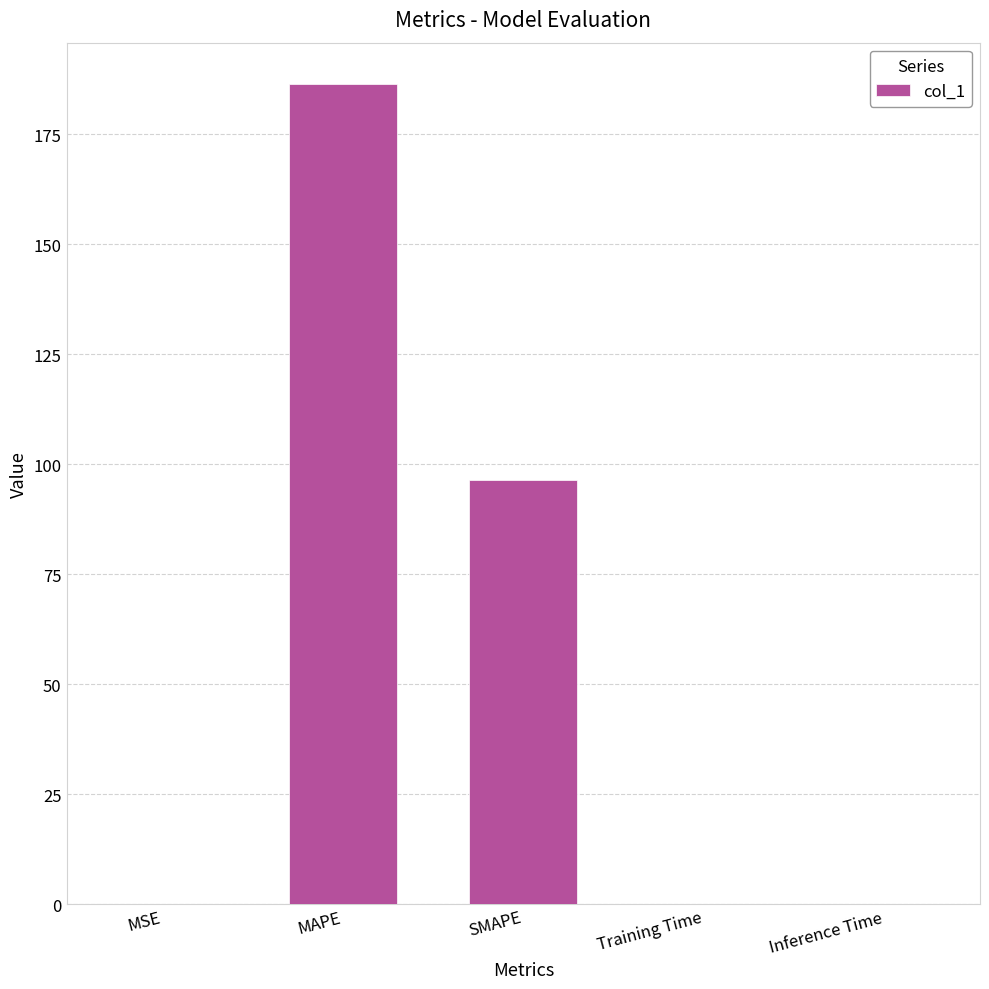

At which label is the value closest to 93?

SMAPE